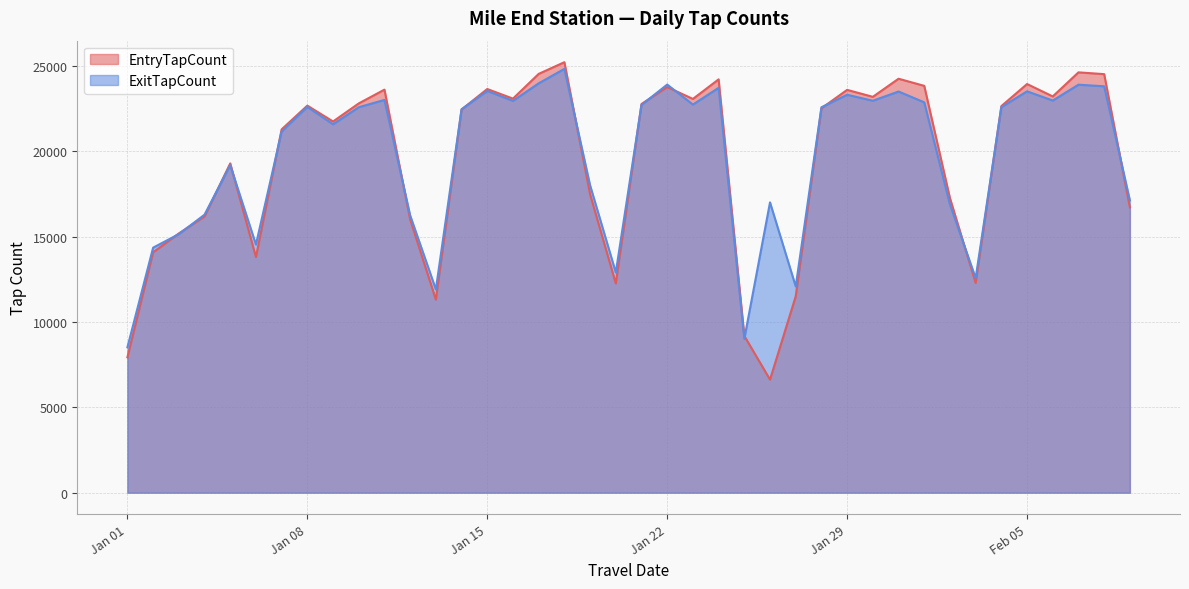

What is the total value across all series at 2019-01-19?

35506